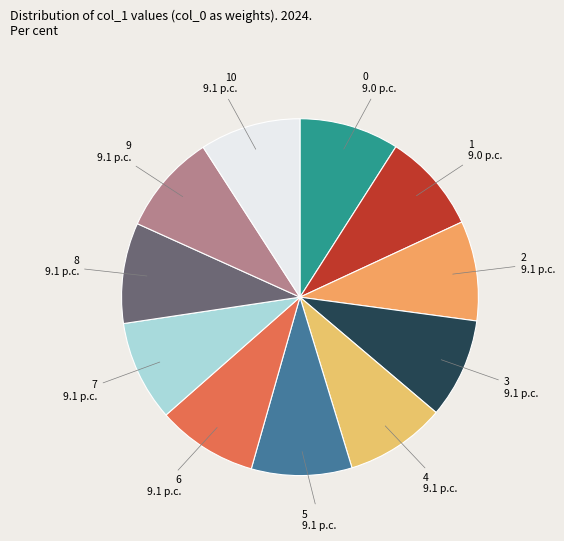

Combined, do 5 and 1 account for over 50%?

No